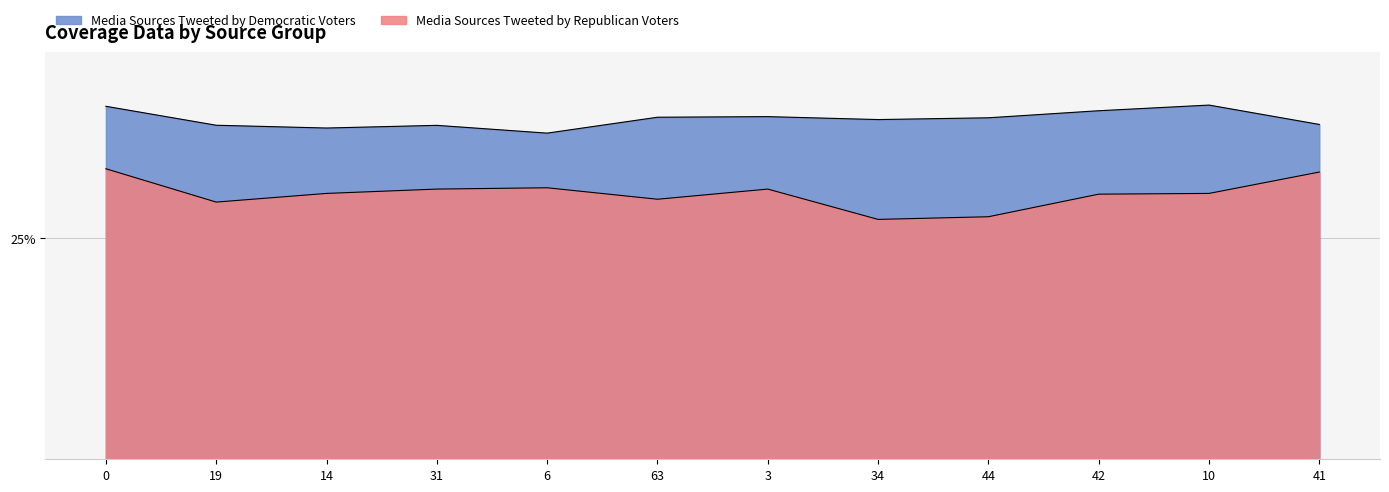

What is the sum of the Media Sources Tweeted by Republican Voters values at 34 and 10?

57.2